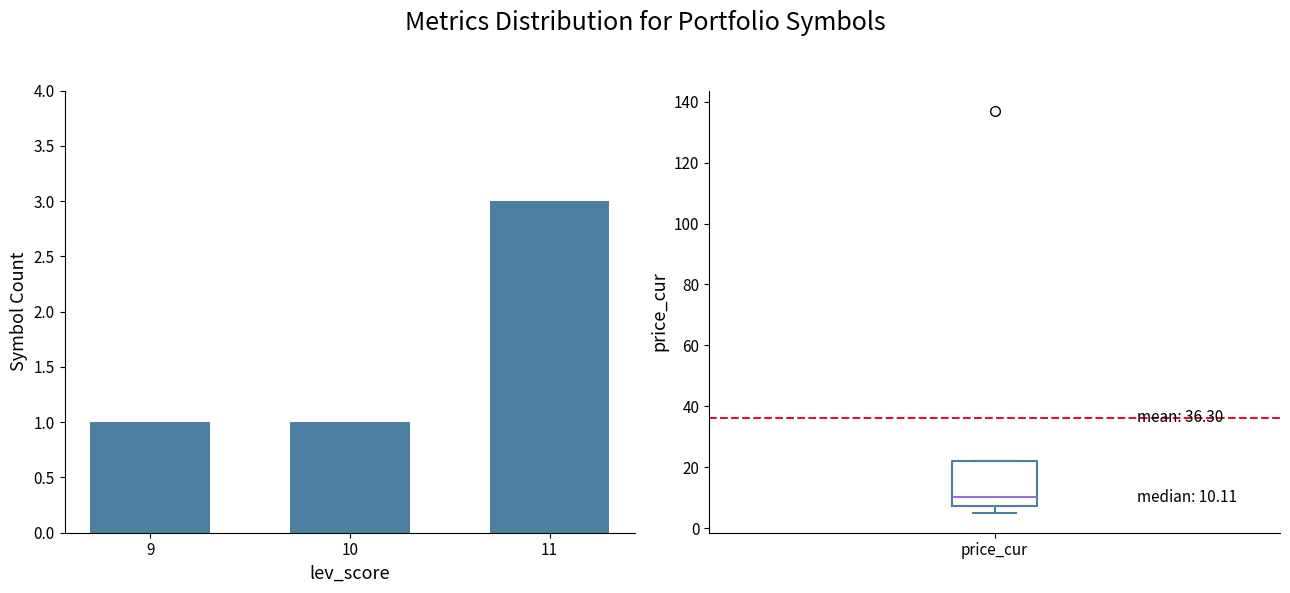

Which has a higher value, 9 or 11?

11